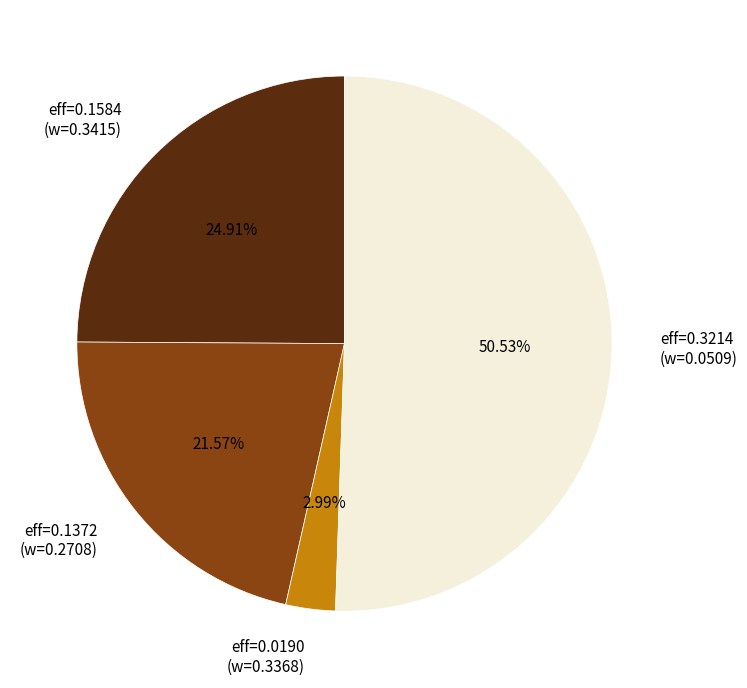

Which slice is the smallest?

eff=0.0190 (w=0.3368)